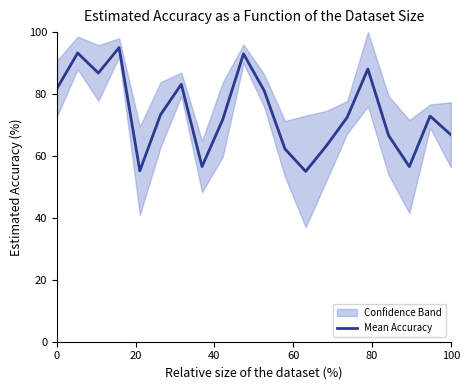

How many values are below 72?

9